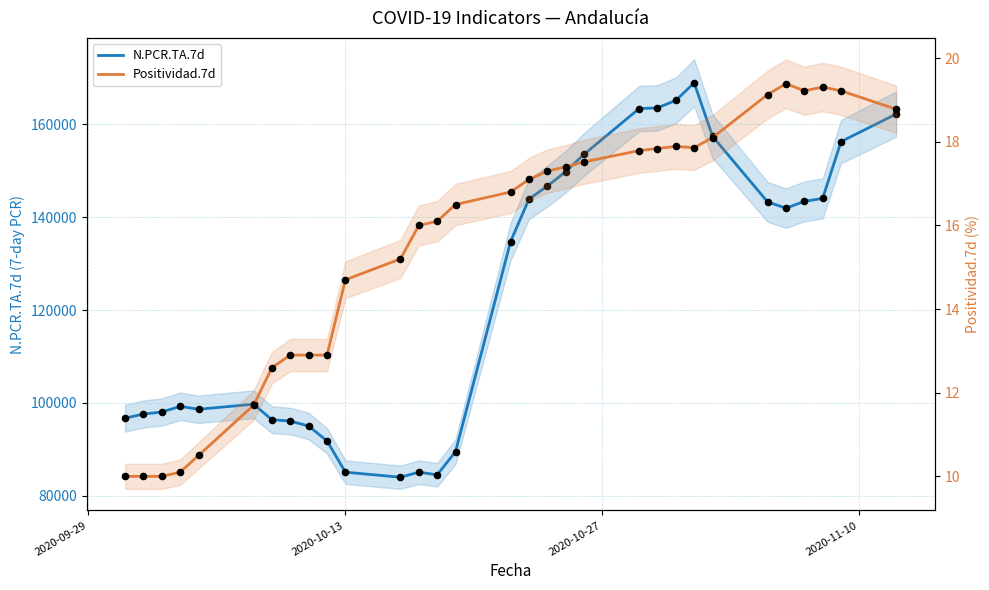

At how many categories does at least one series exceed 38385?

31